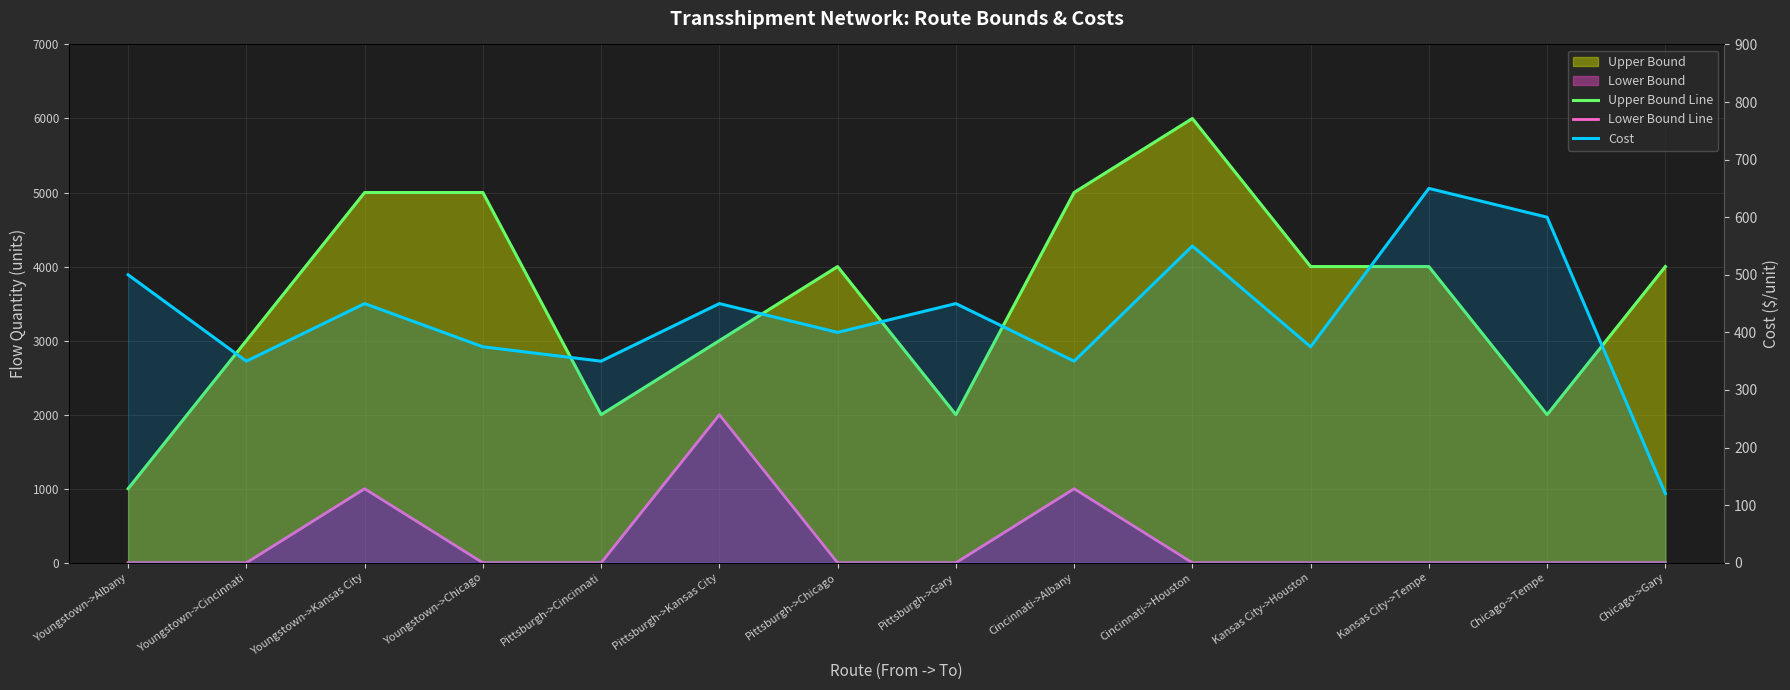

What is the label of the 10th point from the right?

Pittsburgh->Cincinnati